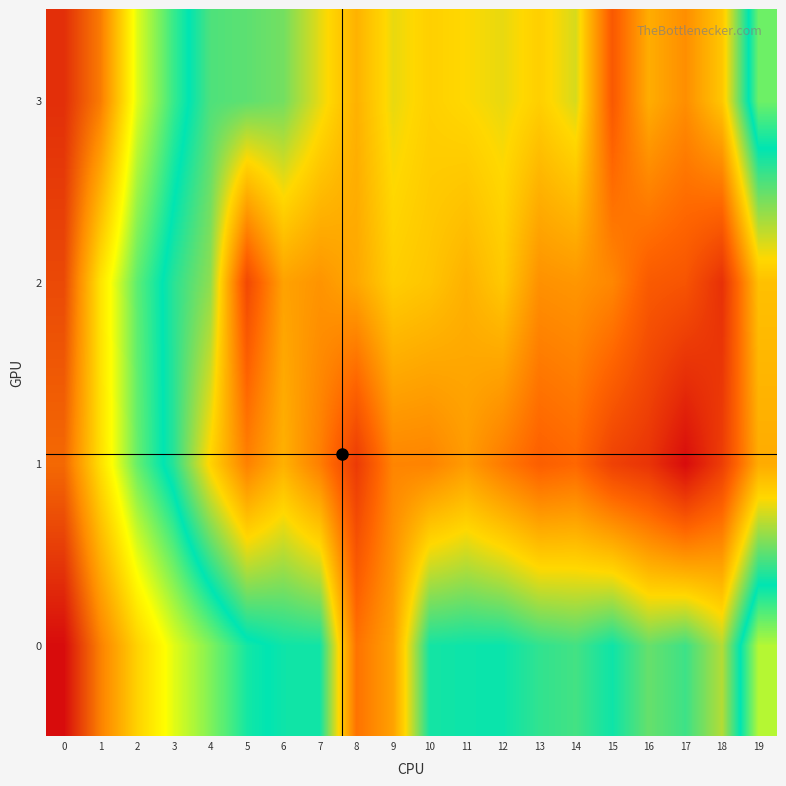

Reading right to left, list all the values displayed in this chart.

0: 19=114.4	18=143.2	17=133.8	16=137.1	15=130.0	14=134.2	13=132.8	12=129.6	11=129.9	10=130.5	9=159.2	8=167.5	7=130.2	6=130.0	5=127.2	4=118.5	3=110.7	2=100.4	1=86.0	0=67.2
1: 19=157.4	18=179.1	17=190.5	16=181.4	15=178.3	14=169.7	13=171.4	12=166.2	11=160.3	10=164.6	9=164.3	8=179.8	7=165.4	6=156.4	5=164.9	4=150.3	3=132.1	2=120.6	1=102.8	0=82.2
2: 19=153.7	18=182.0	17=173.9	16=172.5	15=163.9	14=161.1	13=162.1	12=152.1	11=156.4	10=152.8	9=151.2	8=158.1	7=161.6	6=159.1	5=176.6	4=140.3	3=132.1	2=121.3	1=103.6	0=77.1
3: 19=120.0	18=152.6	17=162.6	16=157.1	15=172.8	14=146.0	13=151.0	12=147.5	11=149.2	10=150.8	9=147.5	8=156.3	7=147.2	6=138.1	5=136.3	4=135.1	3=124.4	2=111.0	1=85.2	0=72.8